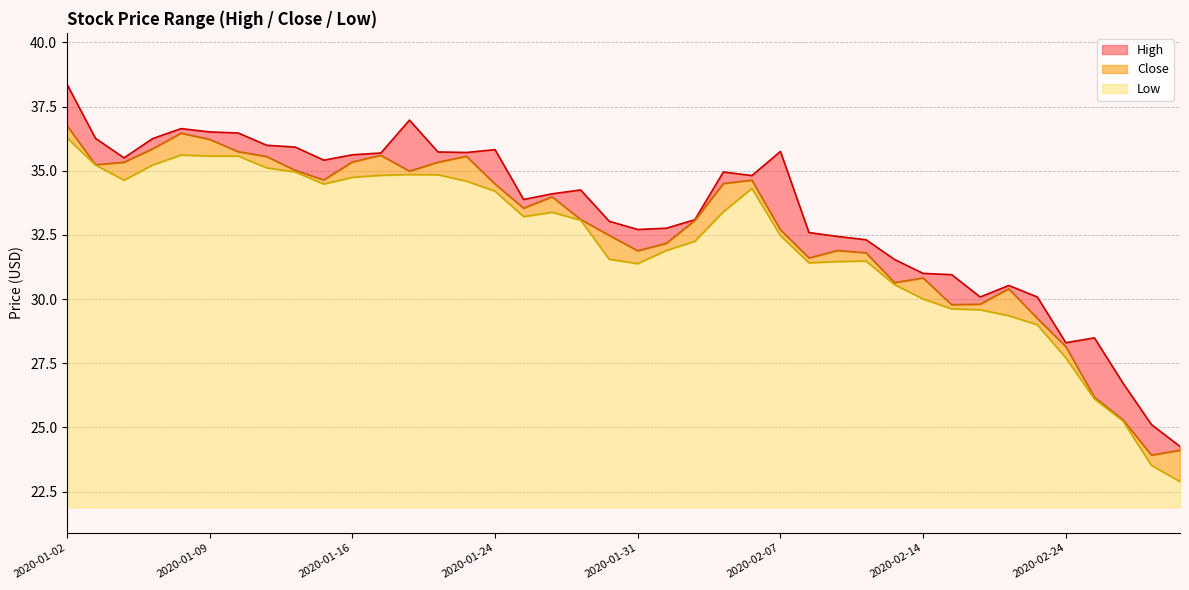

Which series has the largest range (max minus min)?

High